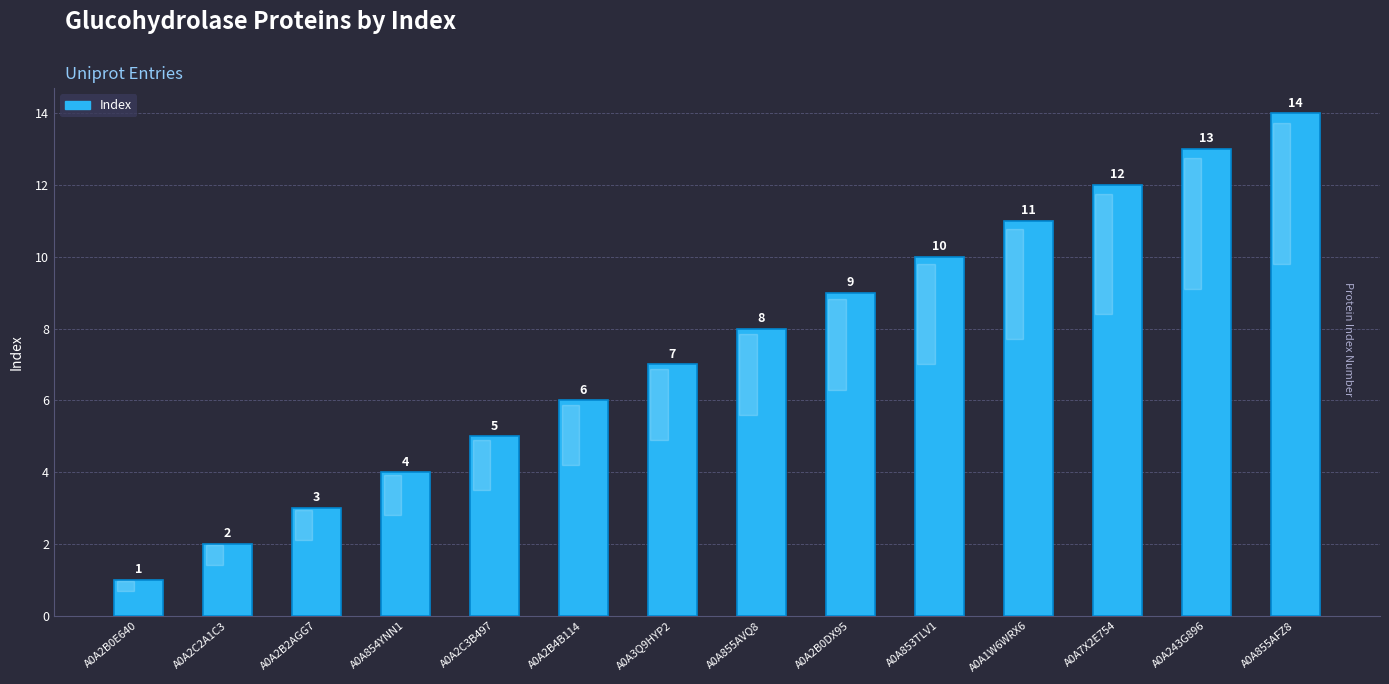

At which category does the chart reach its peak across all series?

A0A855AFZ8